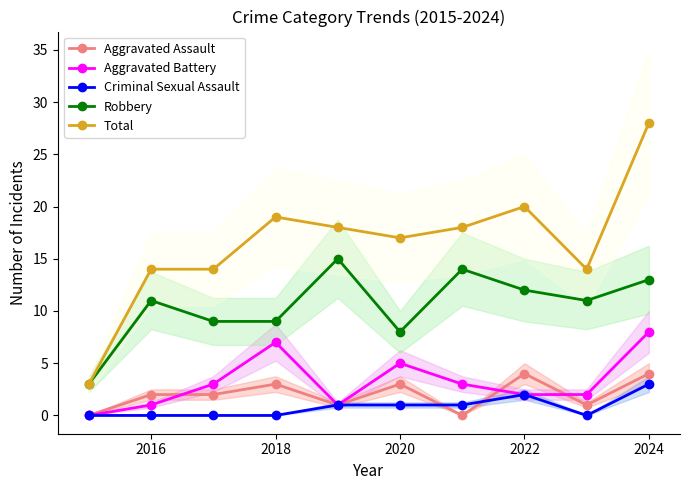

How many interior local valleys does the Total series have?

2